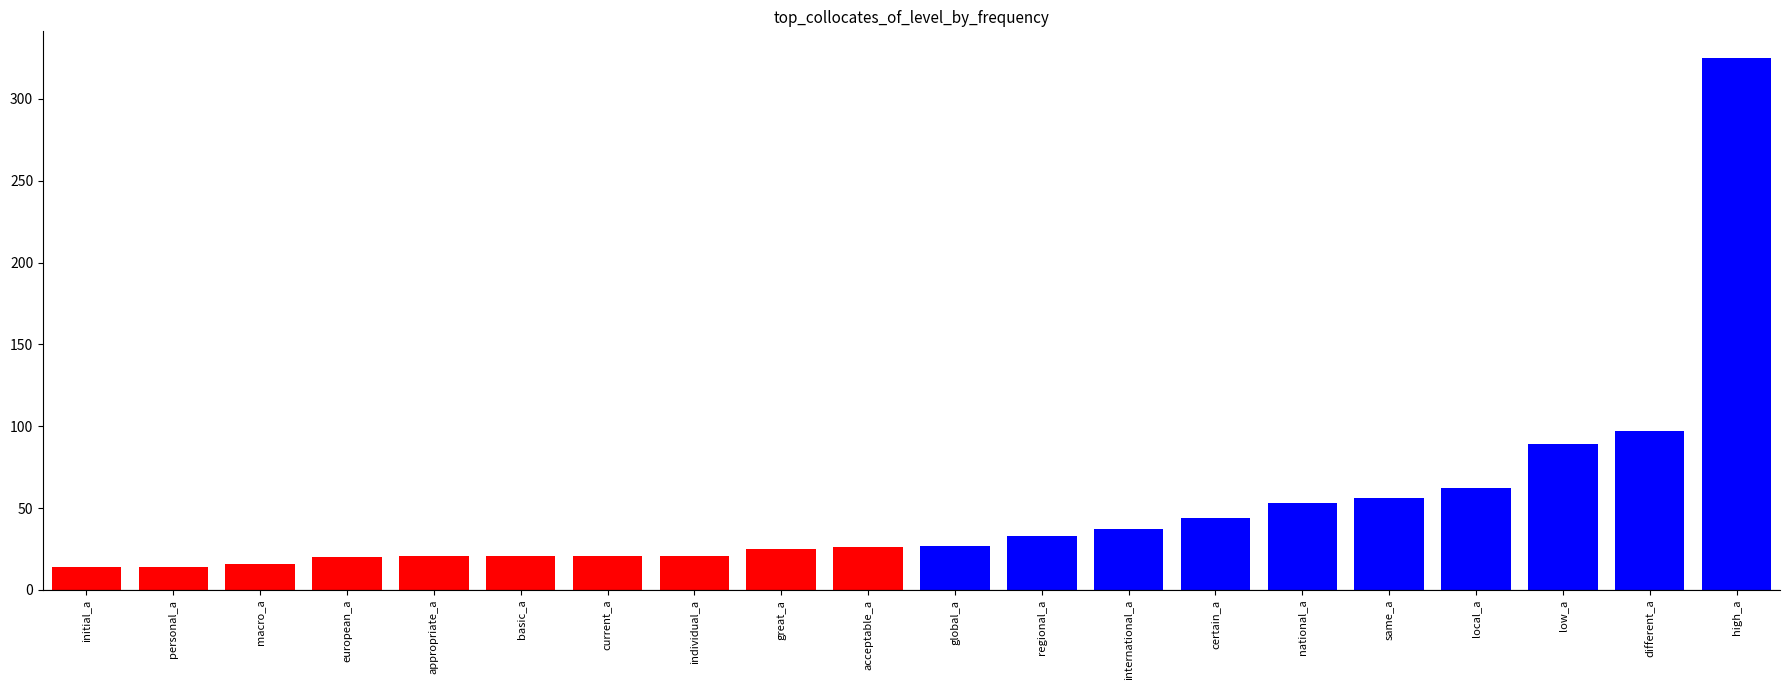

Is it true that the value at same_a is 83?

False